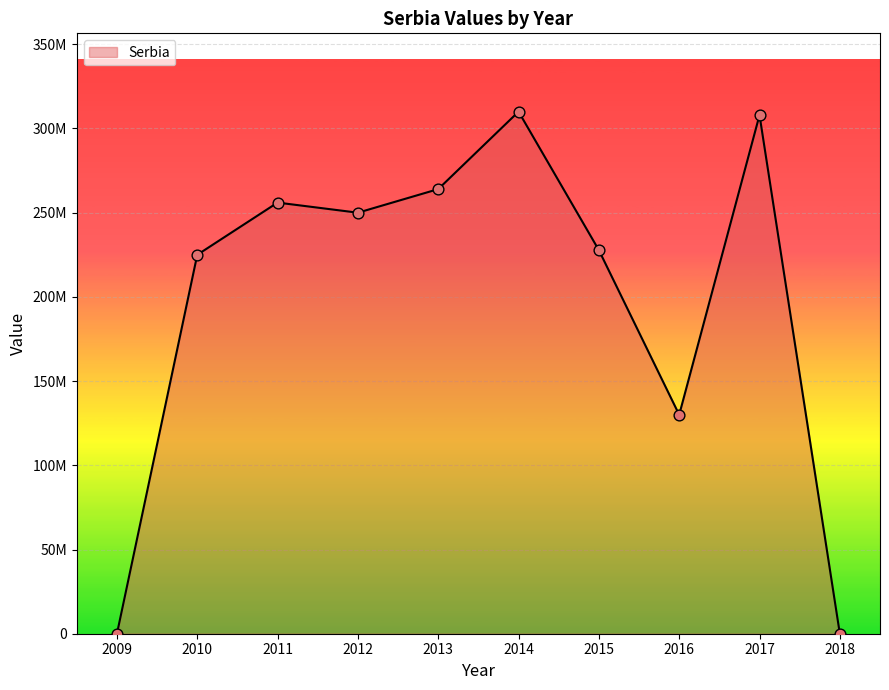

Does the chart have visible grid lines?

Yes